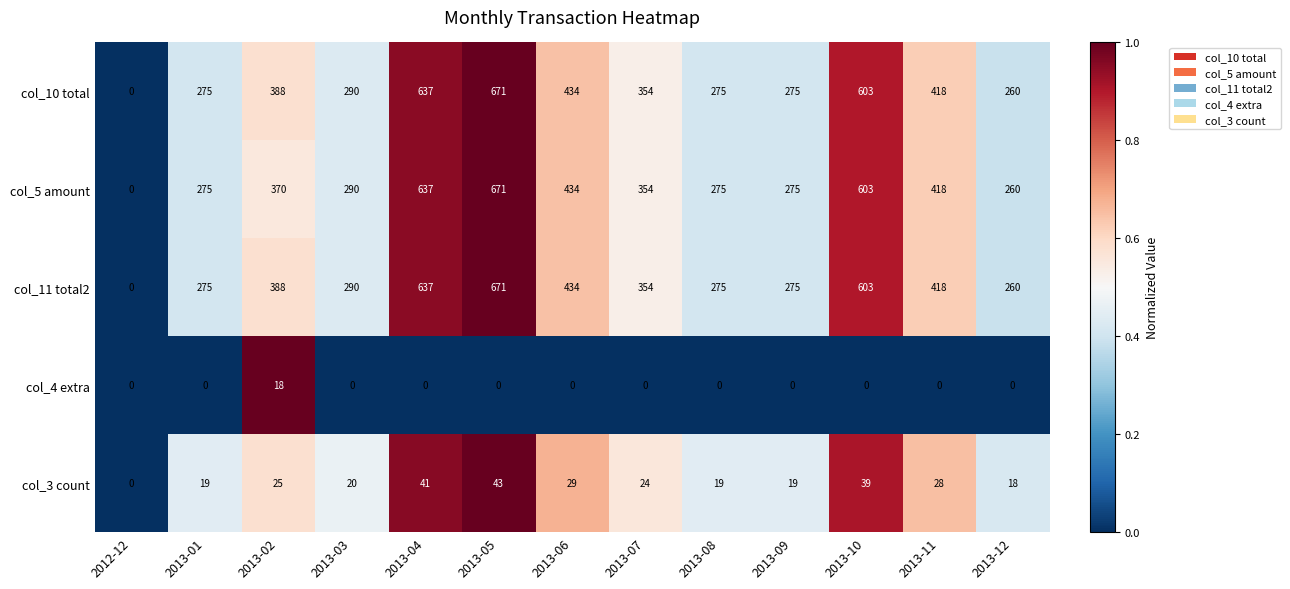

What is the spread (max minus min) of values at 2013-08?

275